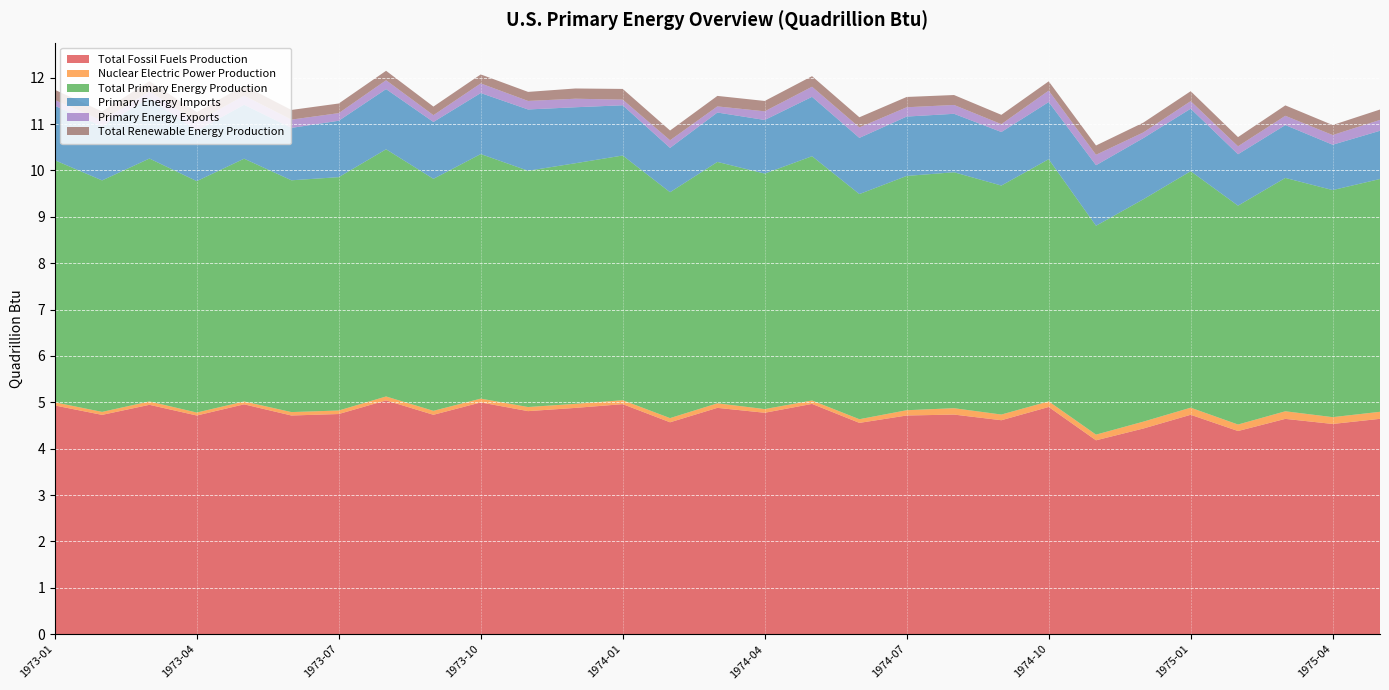

Reading left to right, transcribe all the data shown in this chart.

Total Fossil Fuels Production: 4.9	4.7	4.9	4.7	5.0	4.7	4.7	5.0	4.7	5.0	4.8	4.9	5.0	4.6	4.9	4.8	5.0	4.6	4.7	4.7	4.6	4.9	4.2	4.4	4.7	4.4	4.6	4.5	4.6
Nuclear Electric Power Production: 0.1	0.1	0.1	0.1	0.1	0.1	0.1	0.1	0.1	0.1	0.1	0.1	0.1	0.1	0.1	0.1	0.1	0.1	0.1	0.1	0.1	0.1	0.1	0.1	0.2	0.1	0.2	0.1	0.2
Total Primary Energy Production: 5.2	5.0	5.2	5.0	5.2	5.0	5.0	5.3	5.0	5.3	5.1	5.2	5.3	4.9	5.2	5.1	5.3	4.9	5.1	5.1	4.9	5.2	4.5	4.8	5.1	4.7	5.0	4.9	5.0
Primary Energy Imports: 1.2	1.2	1.3	1.1	1.2	1.1	1.2	1.3	1.2	1.3	1.3	1.2	1.1	1.0	1.1	1.2	1.3	1.2	1.3	1.3	1.2	1.2	1.3	1.3	1.3	1.1	1.1	1.0	1.0
Primary Energy Exports: 0.1	0.1	0.1	0.2	0.2	0.2	0.2	0.2	0.1	0.2	0.2	0.2	0.1	0.2	0.1	0.2	0.2	0.2	0.2	0.2	0.2	0.2	0.2	0.1	0.2	0.2	0.2	0.2	0.2
Total Renewable Energy Production: 0.2	0.2	0.2	0.2	0.2	0.2	0.2	0.2	0.2	0.2	0.2	0.2	0.2	0.2	0.2	0.2	0.2	0.2	0.2	0.2	0.2	0.2	0.2	0.2	0.2	0.2	0.2	0.2	0.2